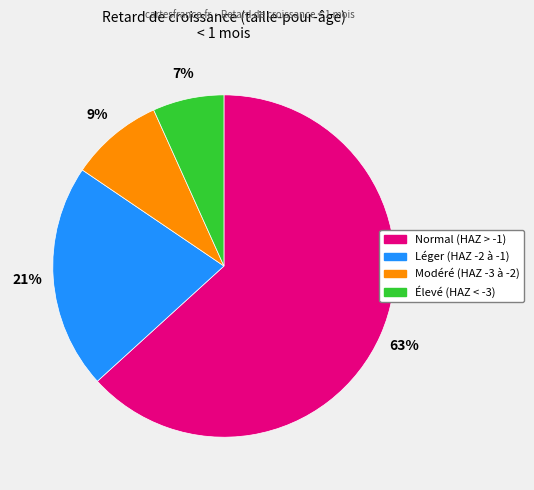

How many segments does this pie chart have?

4